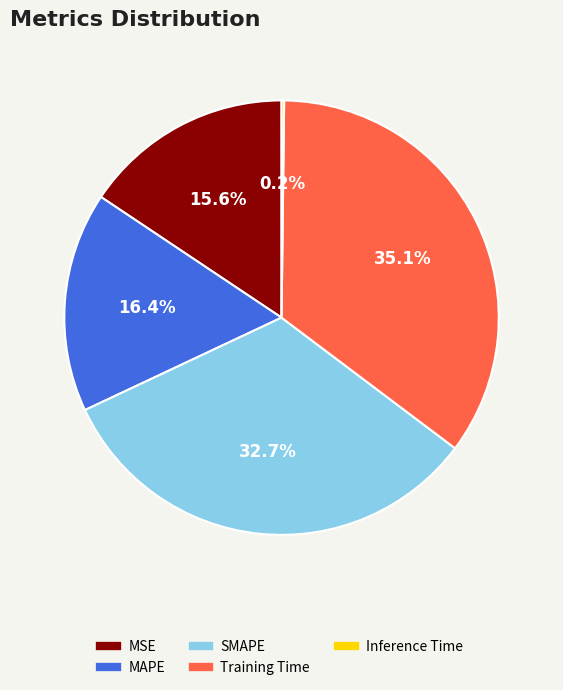

Which slice is the largest?

Training Time